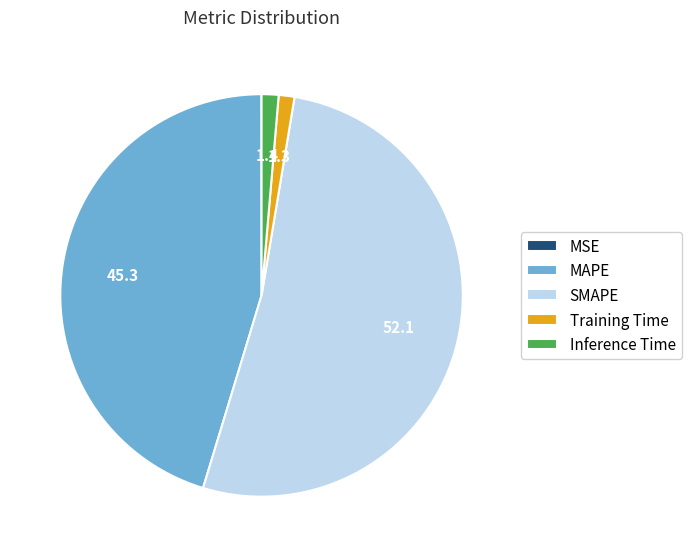

What is the largest slice in the pie chart?

SMAPE